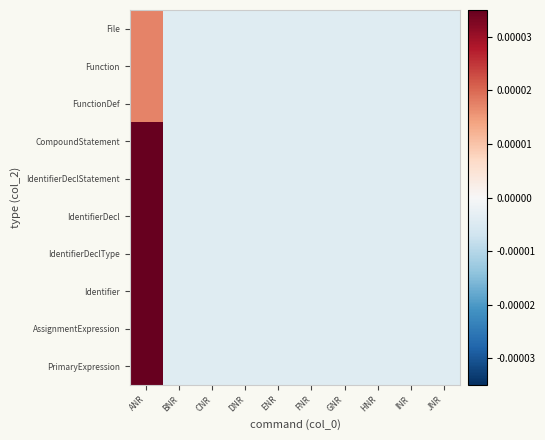

Count the number of data series in this chart.

10